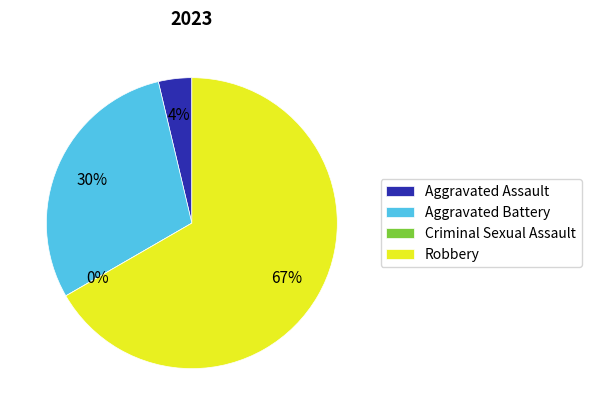

To the nearest percent, what percentage of the pie is Aggravated Battery?

30%